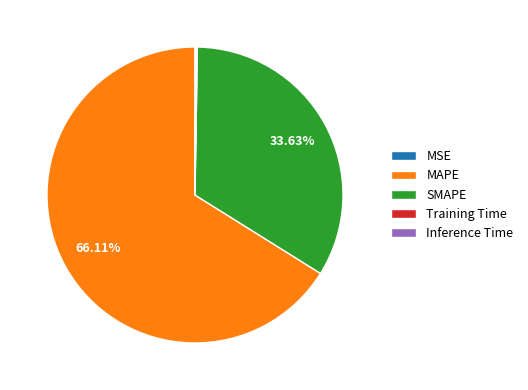

Which category has the biggest portion of the pie?

MAPE